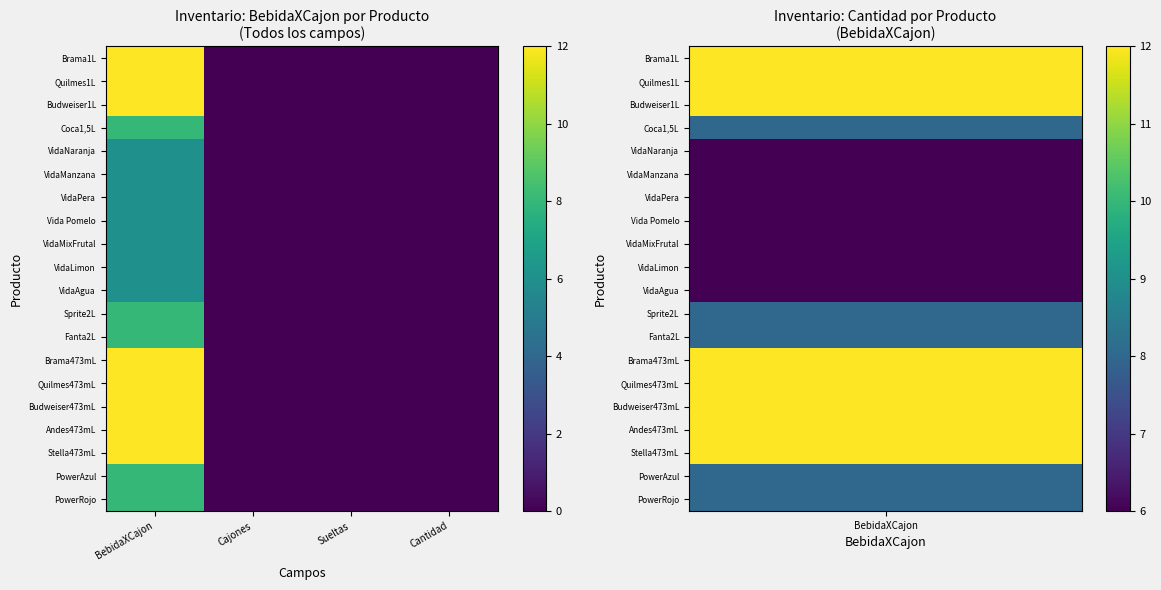

Reading left to right, extract all data points from this chart.

Brama1L: BebidaXCajon=12	Cajones=0	Sueltas=0	Cantidad=0
Quilmes1L: BebidaXCajon=12	Cajones=0	Sueltas=0	Cantidad=0
Budweiser1L: BebidaXCajon=12	Cajones=0	Sueltas=0	Cantidad=0
Coca1,5L: BebidaXCajon=8	Cajones=0	Sueltas=0	Cantidad=0
VidaNaranja: BebidaXCajon=6	Cajones=0	Sueltas=0	Cantidad=0
VidaManzana: BebidaXCajon=6	Cajones=0	Sueltas=0	Cantidad=0
VidaPera: BebidaXCajon=6	Cajones=0	Sueltas=0	Cantidad=0
Vida Pomelo: BebidaXCajon=6	Cajones=0	Sueltas=0	Cantidad=0
VidaMixFrutal: BebidaXCajon=6	Cajones=0	Sueltas=0	Cantidad=0
VidaLimon: BebidaXCajon=6	Cajones=0	Sueltas=0	Cantidad=0
VidaAgua: BebidaXCajon=6	Cajones=0	Sueltas=0	Cantidad=0
Sprite2L: BebidaXCajon=8	Cajones=0	Sueltas=0	Cantidad=0
Fanta2L: BebidaXCajon=8	Cajones=0	Sueltas=0	Cantidad=0
Brama473mL: BebidaXCajon=12	Cajones=0	Sueltas=0	Cantidad=0
Quilmes473mL: BebidaXCajon=12	Cajones=0	Sueltas=0	Cantidad=0
Budweiser473mL: BebidaXCajon=12	Cajones=0	Sueltas=0	Cantidad=0
Andes473mL: BebidaXCajon=12	Cajones=0	Sueltas=0	Cantidad=0
Stella473mL: BebidaXCajon=12	Cajones=0	Sueltas=0	Cantidad=0
PowerAzul: BebidaXCajon=8	Cajones=0	Sueltas=0	Cantidad=0
PowerRojo: BebidaXCajon=8	Cajones=0	Sueltas=0	Cantidad=0